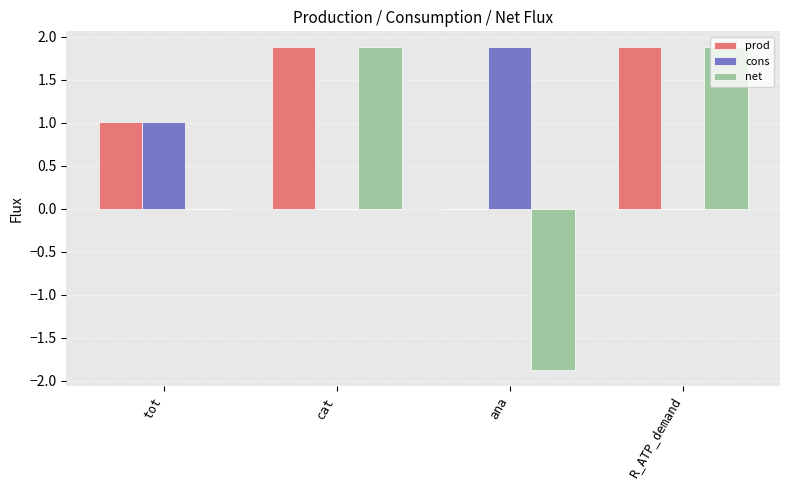

Which series changed the most between tot and R_ATP_demand?

net